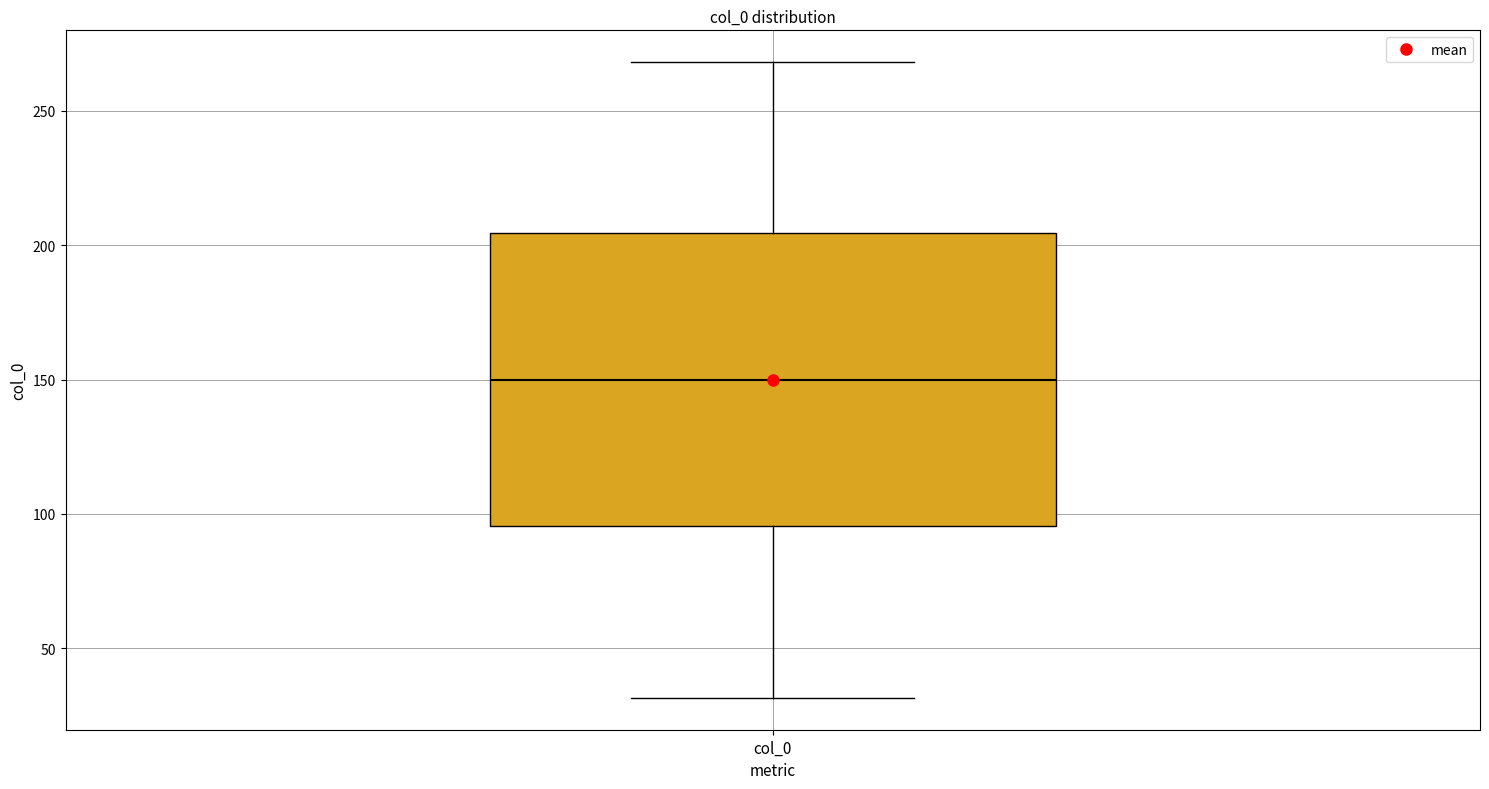

Transcribe this box plot: give where the median line is, the range the box spans, and where the two whiskers end, as read against the y-axis. The values are not printed on the chart, so give them approximately, as read against the axis.

median 150, box 95 to 205, whiskers 30 to 270